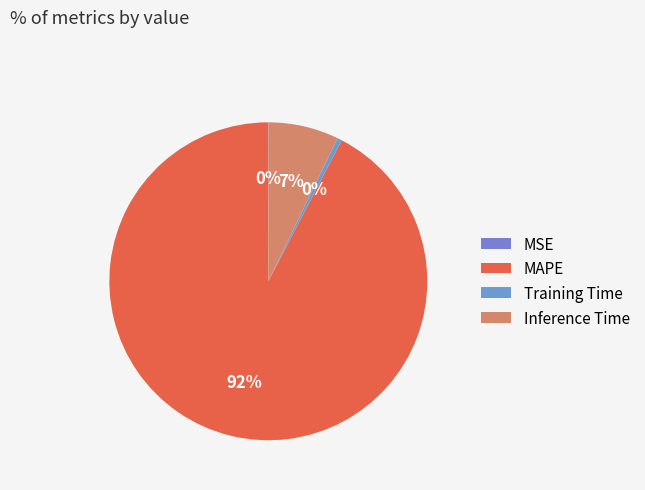

What is the majority slice?

MAPE